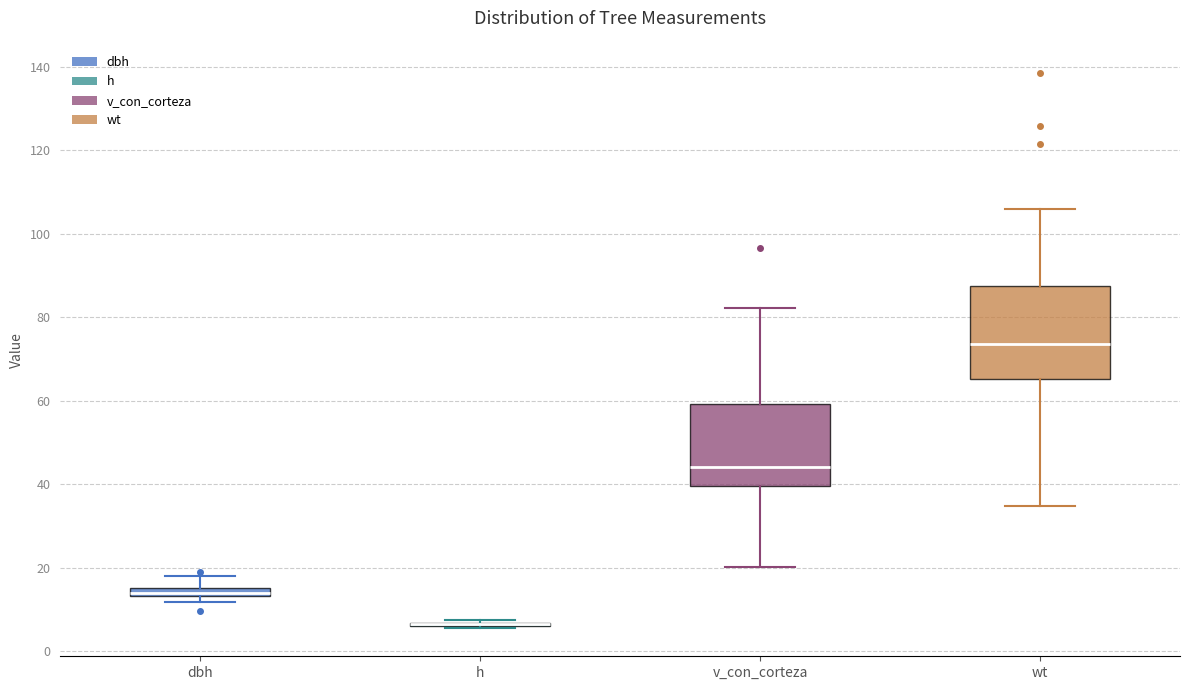

Comparing the boxes themselves (not the whiskers), which one is the tallest?

wt